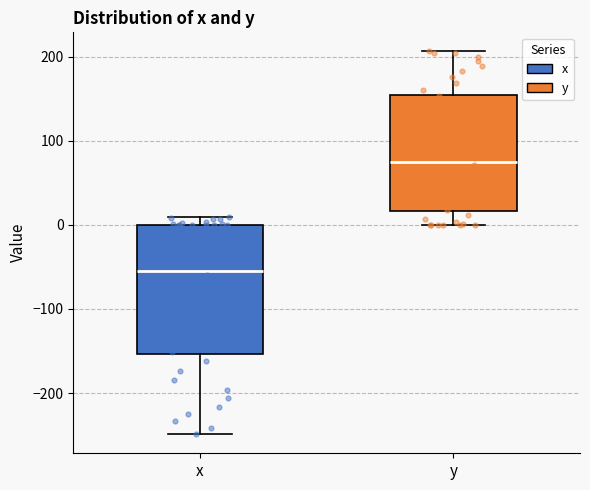

Which box's median line is the lowest?

x